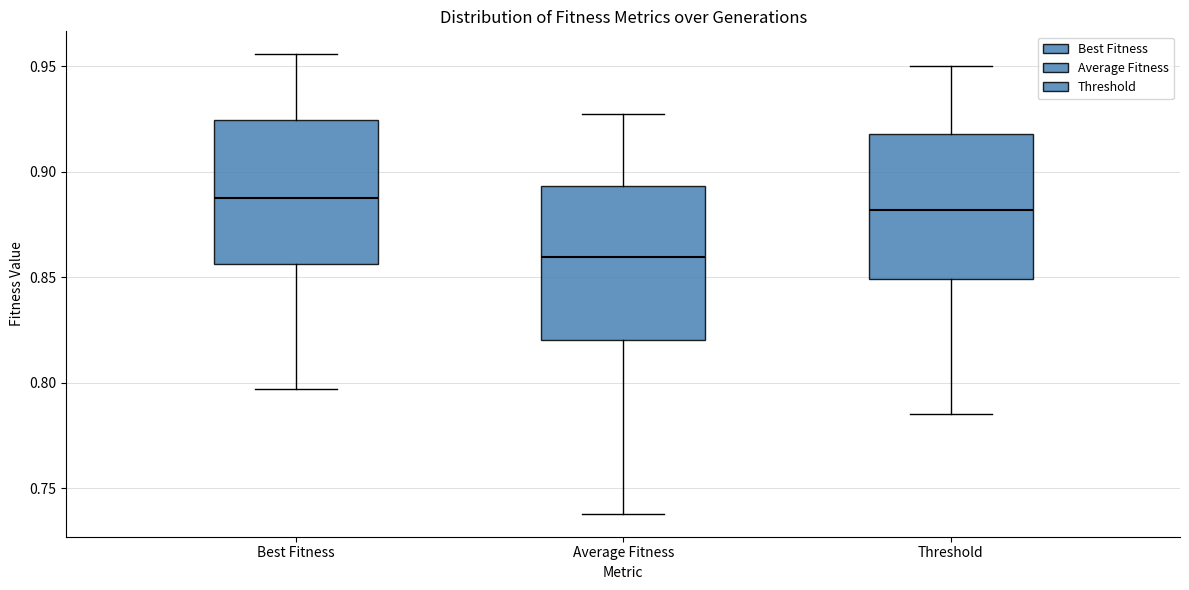

Reading left to right, transcribe this box plot: for each box, give where its median line is, the range the box spans, and where its two whiskers end, as read against the y-axis. The values are not printed on the chart, so give them approximately, as read against the axis.

Best Fitness: median 0.890, box 0.855 to 0.925, whiskers 0.795 to 0.955
Average Fitness: median 0.860, box 0.820 to 0.895, whiskers 0.740 to 0.925
Threshold: median 0.880, box 0.850 to 0.920, whiskers 0.785 to 0.950